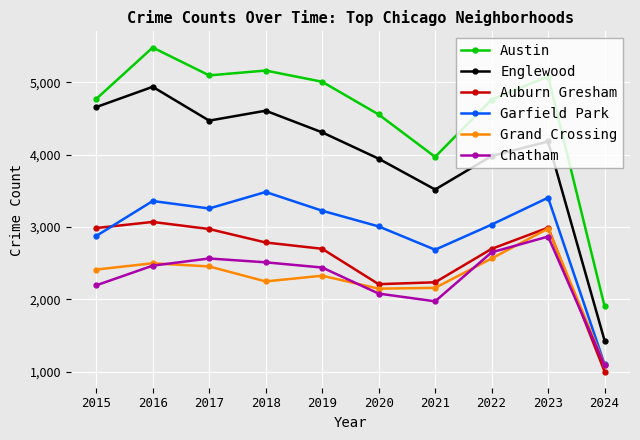

Which series has the largest total across all categories?

Austin